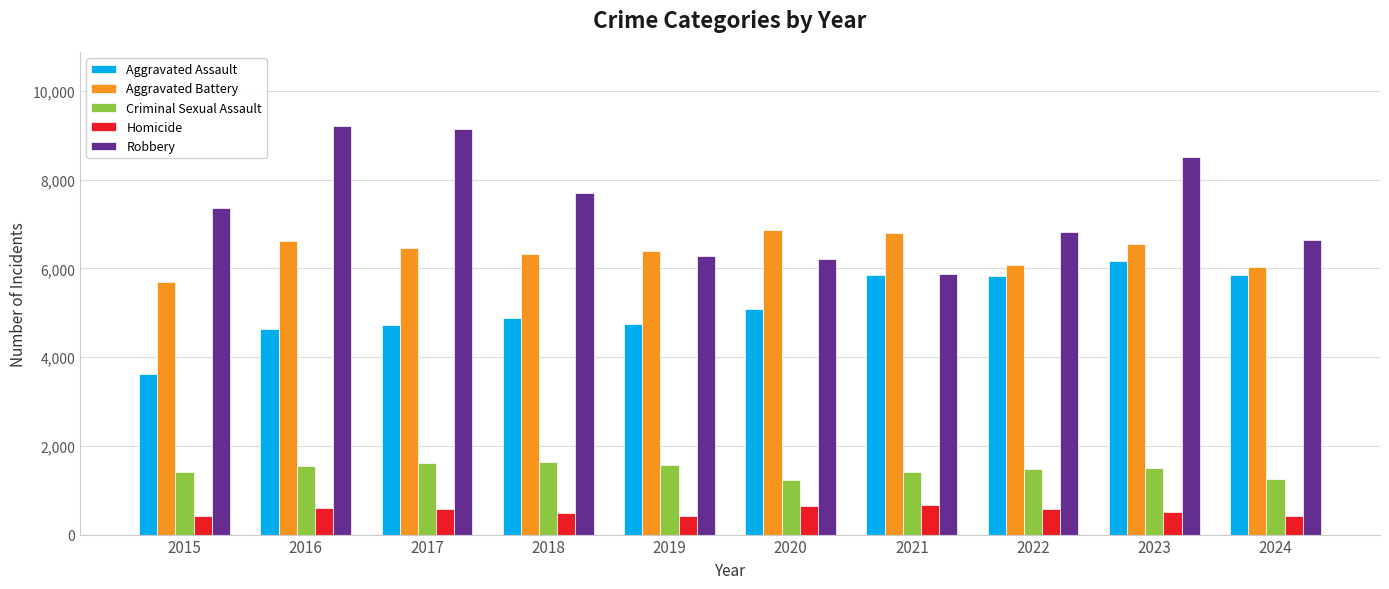

Are the bars grouped side by side (vs. stacked)?

Yes